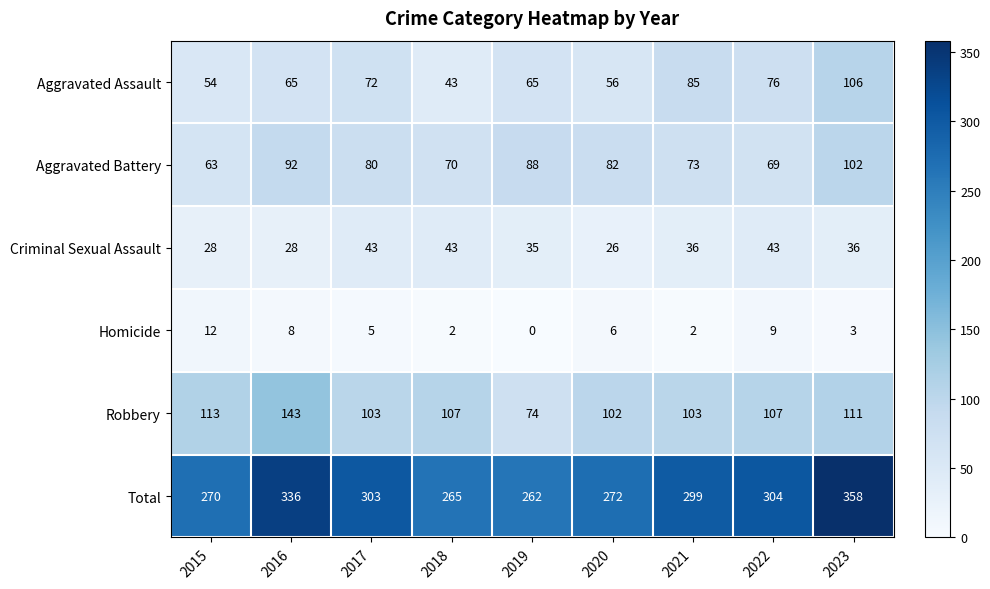

What is the greatest value displayed?

358